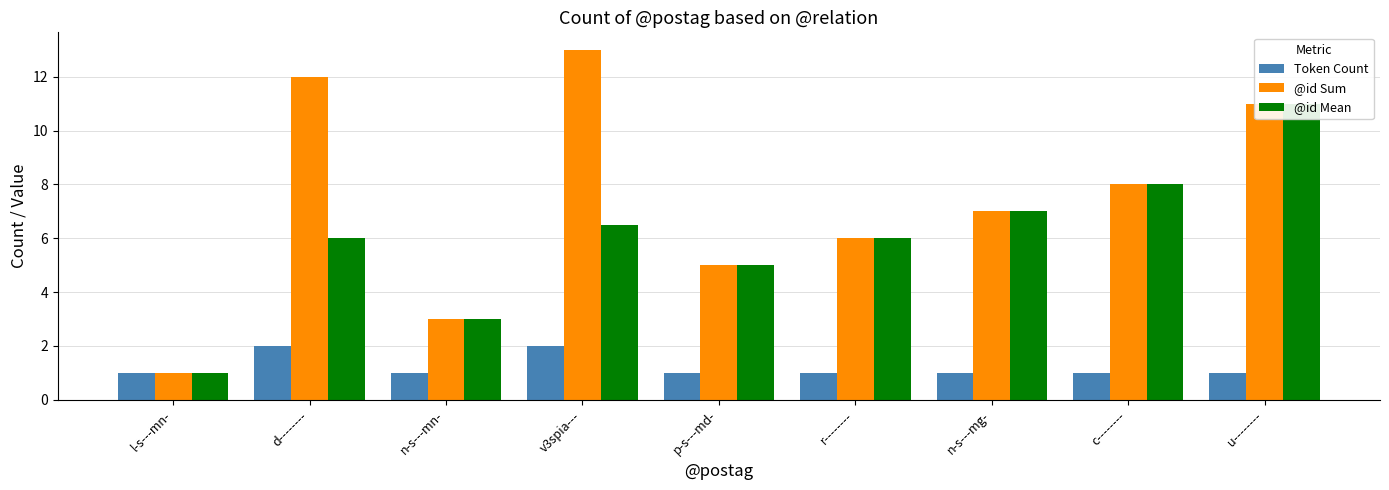

The value of Token Count at n-s---mn- is 1.0. True or false?

True